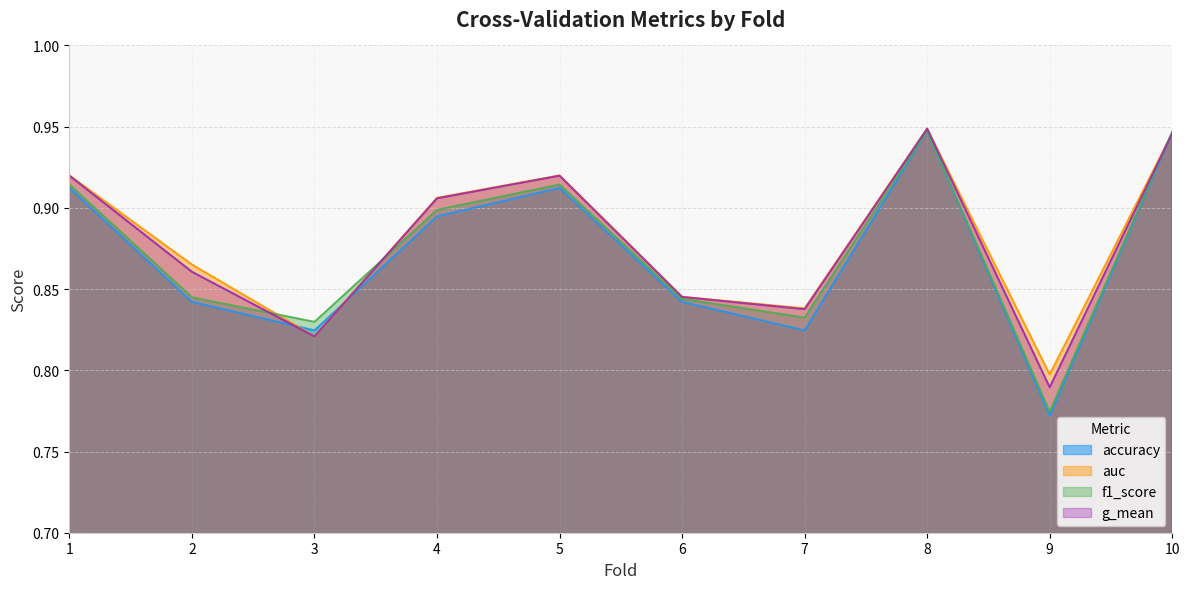

Is it true that f1_score equals 0.3 at 10?

False